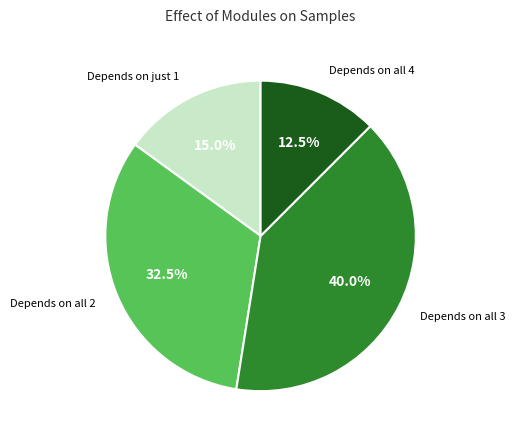

Does any single category account for the majority?

No